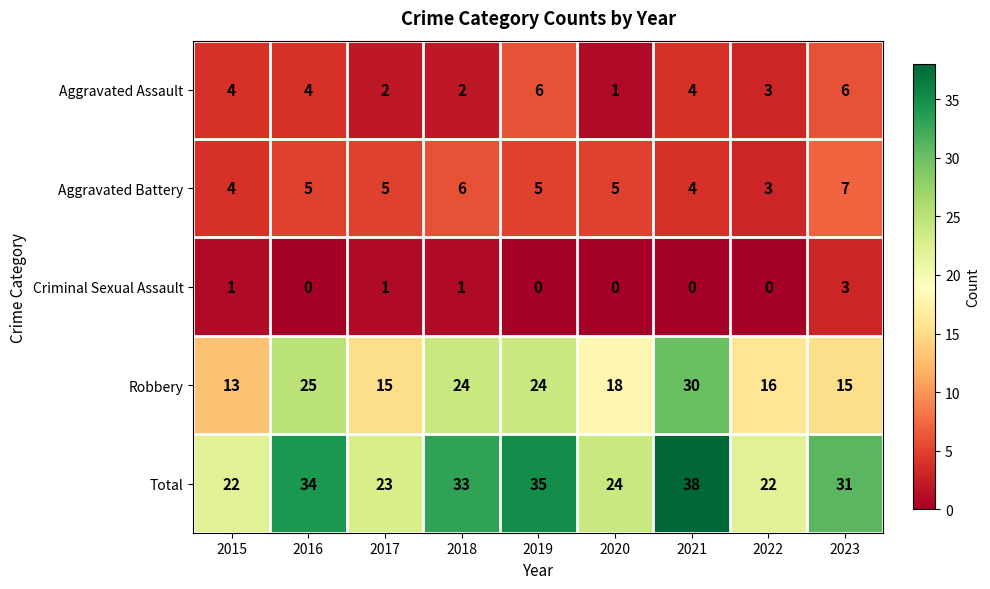

What is the greatest value displayed?

38